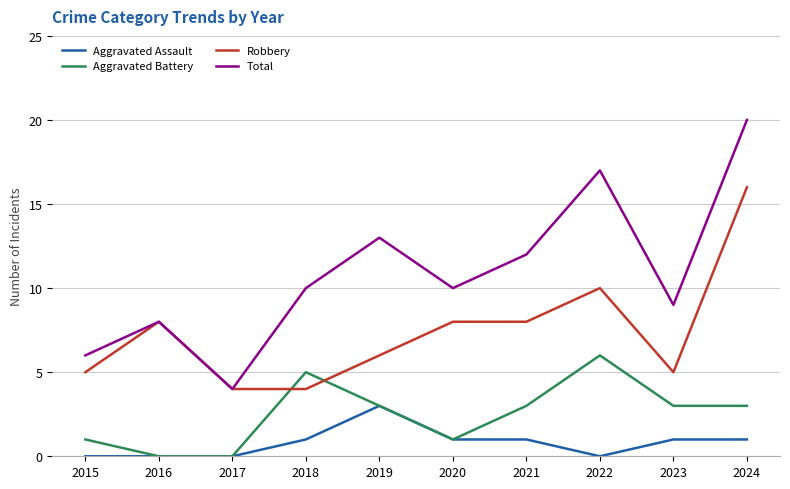

Which series changed the most between 2017 and 2024?

Total